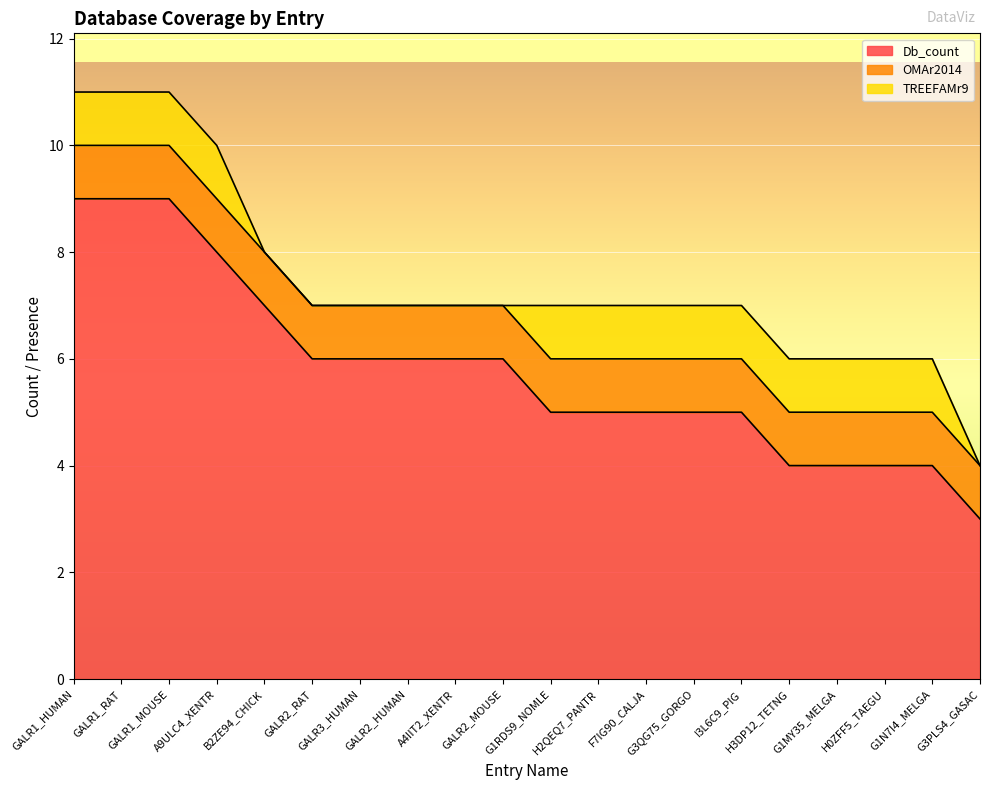

True or false: TREEFAMr9 and OMAr2014 cross at least once.

False